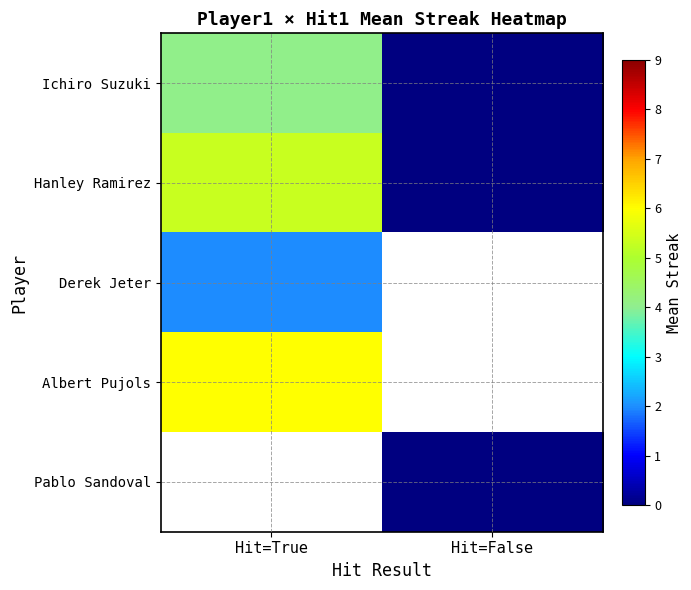

At how many categories does at least one series exceed 0?

1